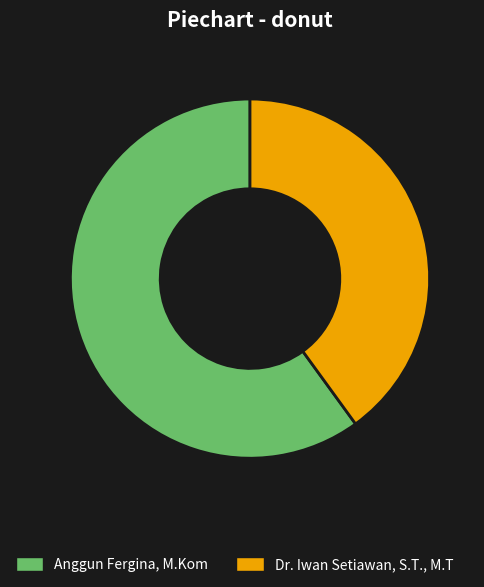

The Dr. Iwan Setiawan, S.T., M.T slice represents 51% of the pie. True or false?

False